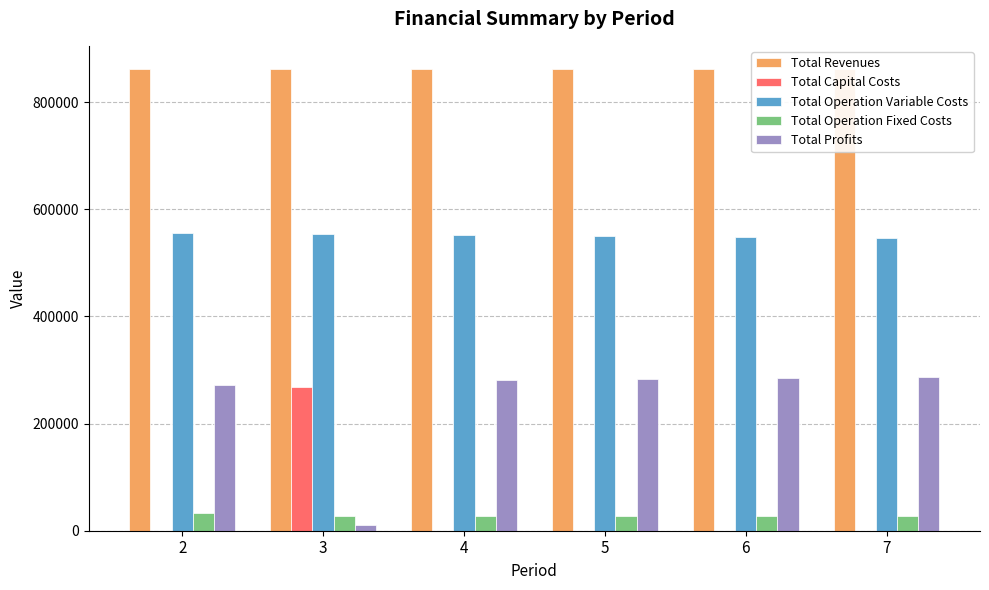

Is the value of Total Revenues at 2 greater than the value of Total Operation Fixed Costs at 6?

Yes